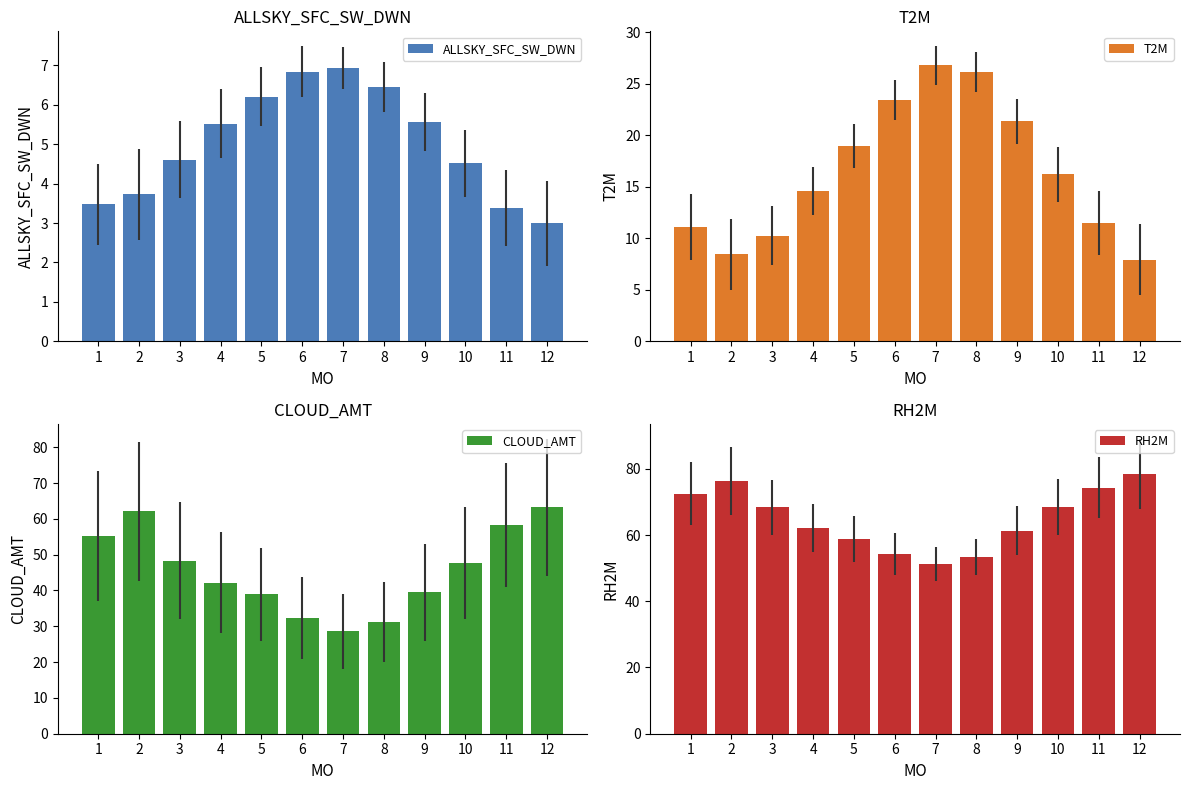

Which series has the largest total across all categories?

RH2M